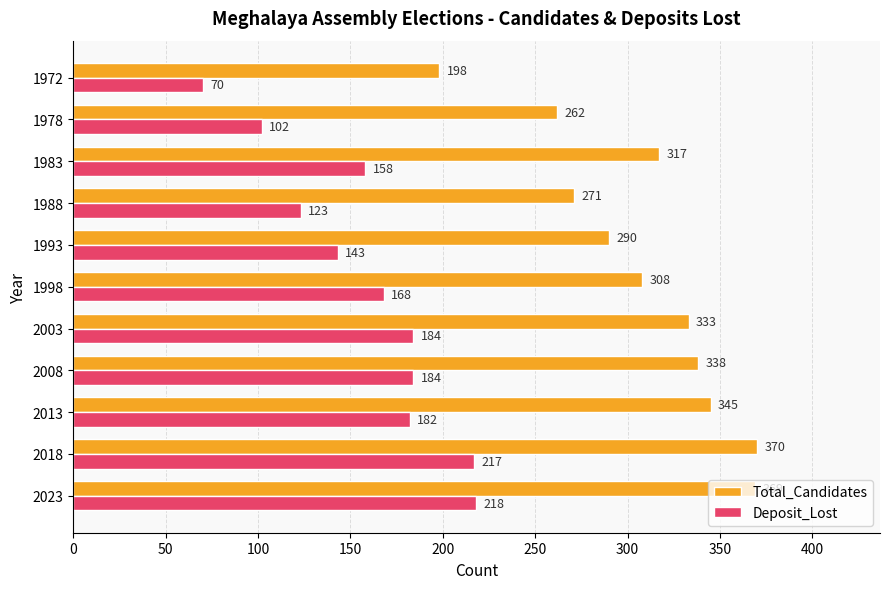

At how many categories does at least one series exceed 327?

5